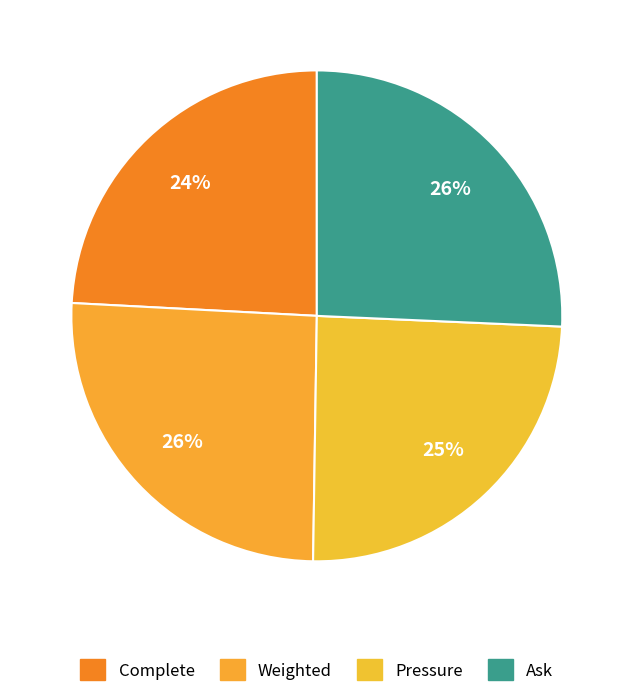

Is there a majority slice in this chart?

No